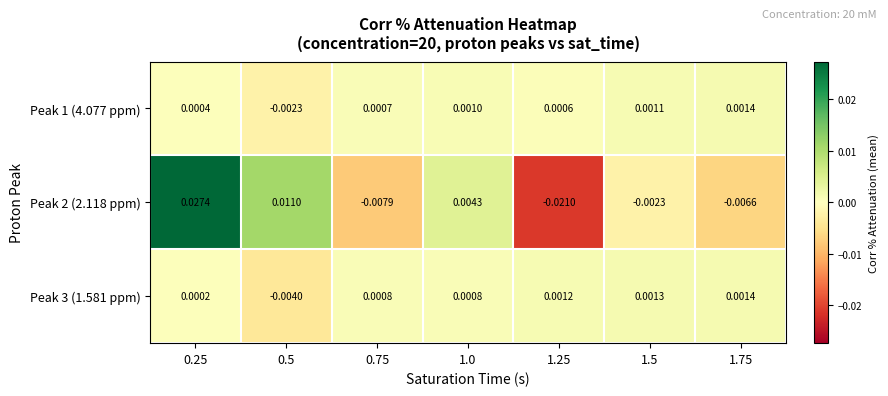

Is the value of Peak 3 (1.581 ppm) at 0.25 greater than the value of Peak 2 (2.118 ppm) at 0.75?

Yes